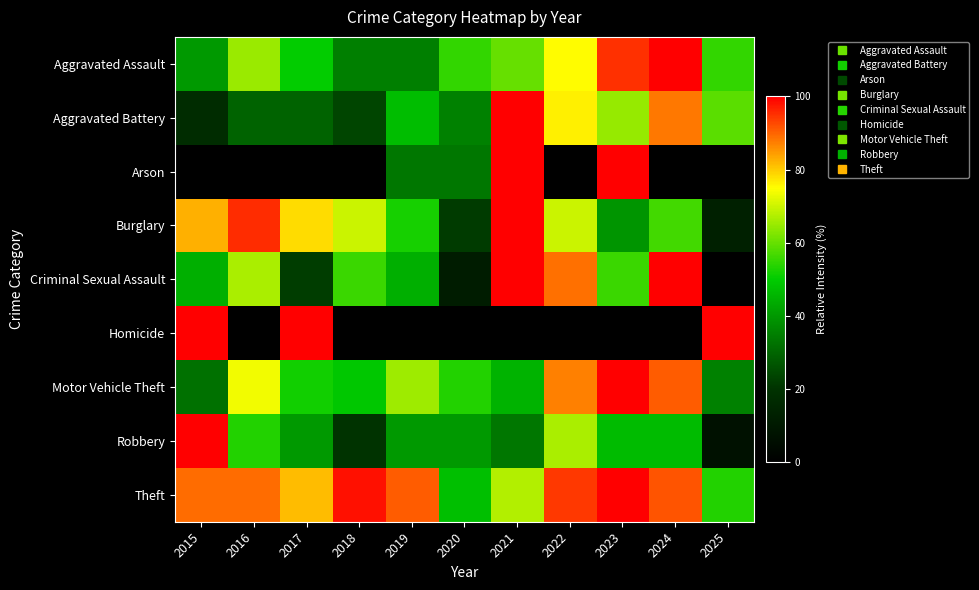

Reading left to right, list all the values displayed in this chart.

Aggravated Assault: 2015=40.0	2016=65.0	2017=50.0	2018=35.0	2019=35.0	2020=55.0	2021=60.0	2022=75.0	2023=95.0	2024=100.0	2025=55.0
Aggravated Battery: 2015=17.6	2016=29.4	2017=29.4	2018=23.5	2019=47.1	2020=35.3	2021=100.0	2022=76.5	2023=64.7	2024=88.2	2025=58.8
Arson: 2015=0.0	2016=0.0	2017=0.0	2018=0.0	2019=33.3	2020=33.3	2021=100.0	2022=0.0	2023=100.0	2024=0.0	2025=0.0
Burglary: 2015=82.6	2016=95.7	2017=78.3	2018=69.6	2019=52.2	2020=21.7	2021=100.0	2022=69.6	2023=39.1	2024=56.5	2025=13.0
Criminal Sexual Assault: 2015=44.4	2016=66.7	2017=22.2	2018=55.6	2019=44.4	2020=11.1	2021=100.0	2022=88.9	2023=55.6	2024=100.0	2025=0.0
Homicide: 2015=100.0	2016=0.0	2017=100.0	2018=0.0	2019=0.0	2020=0.0	2021=0.0	2022=0.0	2023=0.0	2024=0.0	2025=100.0
Motor Vehicle Theft: 2015=32.3	2016=73.7	2017=51.9	2018=48.9	2019=65.4	2020=53.4	2021=45.1	2022=87.2	2023=100.0	2024=91.0	2025=35.3
Robbery: 2015=100.0	2016=53.3	2017=40.0	2018=20.0	2019=40.0	2020=40.0	2021=33.3	2022=66.7	2023=46.7	2024=46.7	2025=6.7
Theft: 2015=89.4	2016=89.1	2017=81.4	2018=98.2	2019=90.9	2020=47.5	2021=67.6	2022=94.4	2023=100.0	2024=91.4	2025=53.4